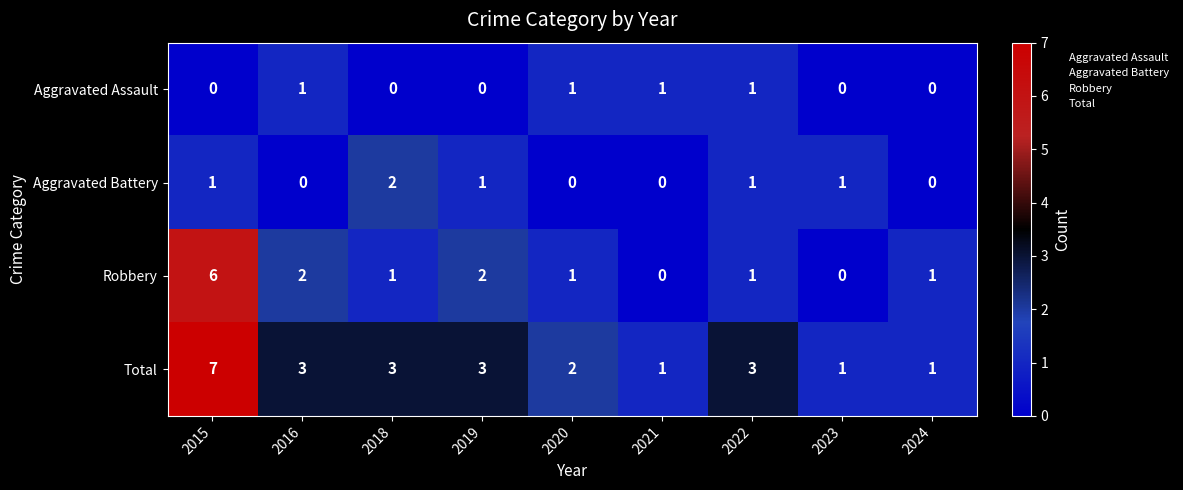

What is the maximum value shown in the chart?

7